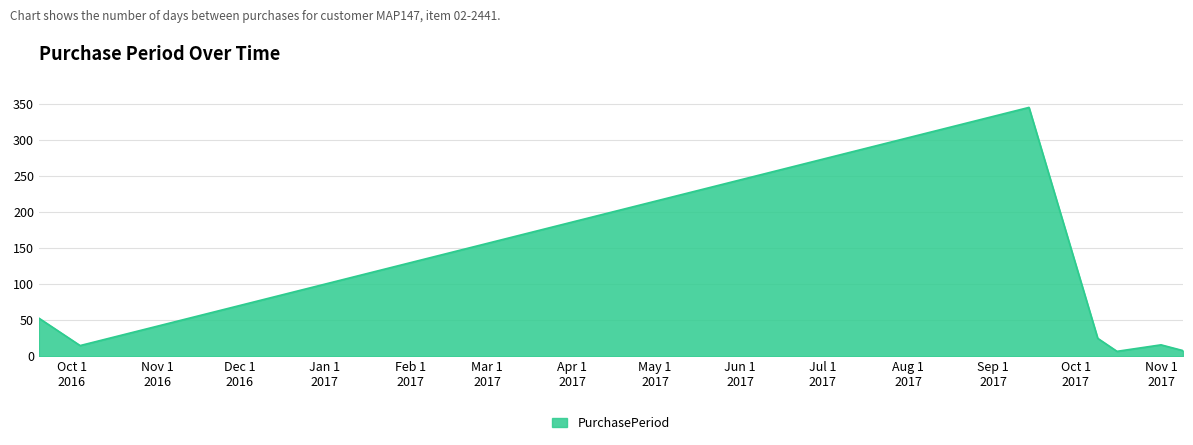

True or false: there are more than 0 points higher than both neighbors.

True